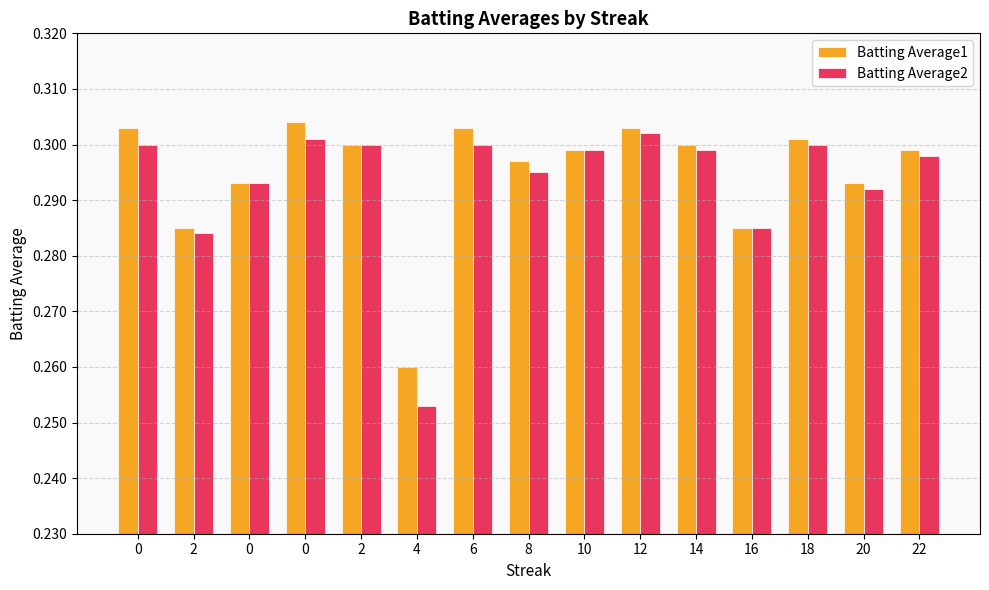

Reading right to left, what are all the values shown in this chart?

Batting Average1: 22=0.3	20=0.3	18=0.3	16=0.3	14=0.3	12=0.3	10=0.3	8=0.3	6=0.3	4=0.3	2=0.3	0=0.3	0=0.3	2=0.3	0=0.3
Batting Average2: 22=0.3	20=0.3	18=0.3	16=0.3	14=0.3	12=0.3	10=0.3	8=0.3	6=0.3	4=0.3	2=0.3	0=0.3	0=0.3	2=0.3	0=0.3